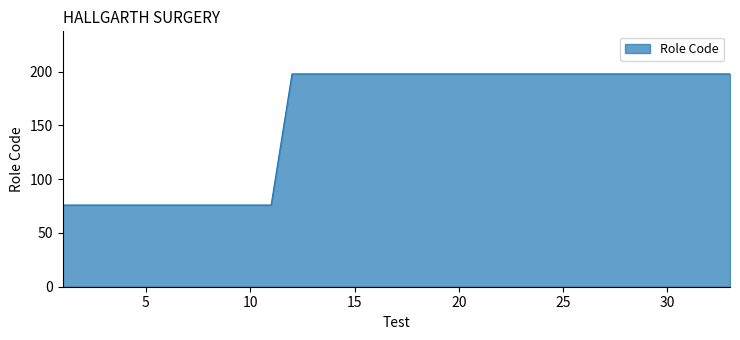

What is the difference between the maximum and minimum values?

122